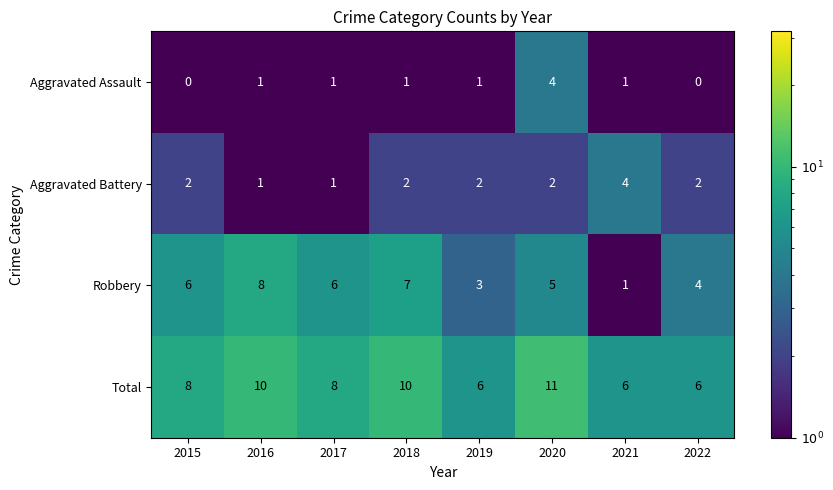

Which series has the widest spread of values?

Robbery